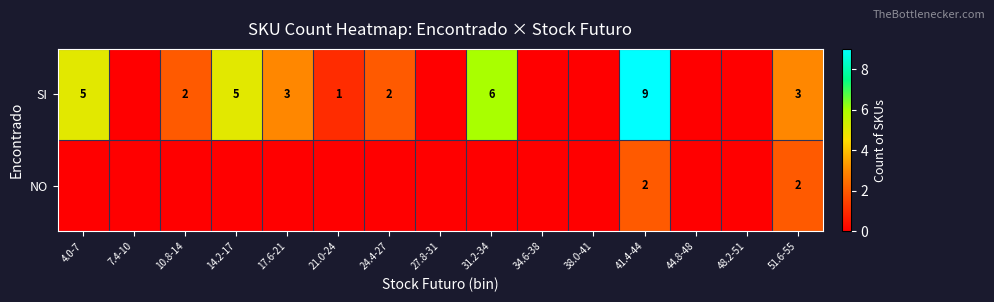

Is it true that SI equals 3 at 17.6-21?

True